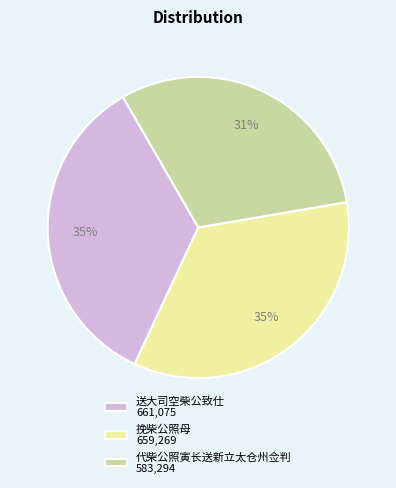

Does 送大司空柴公致仕 account for over 50% of the chart?

No